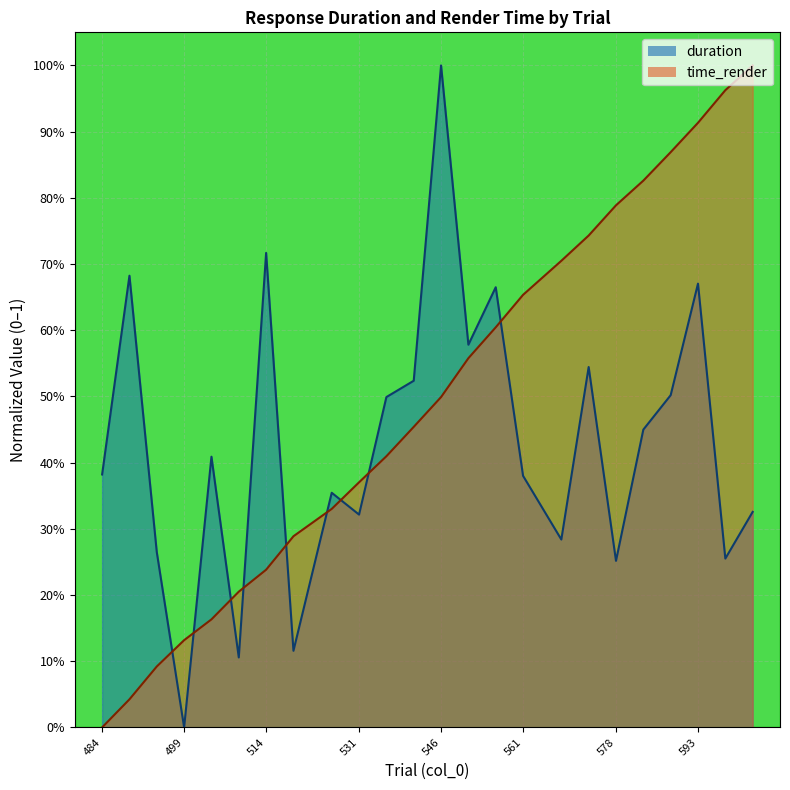

Is the value of time_render at 494 greater than the value of duration at 484?

No